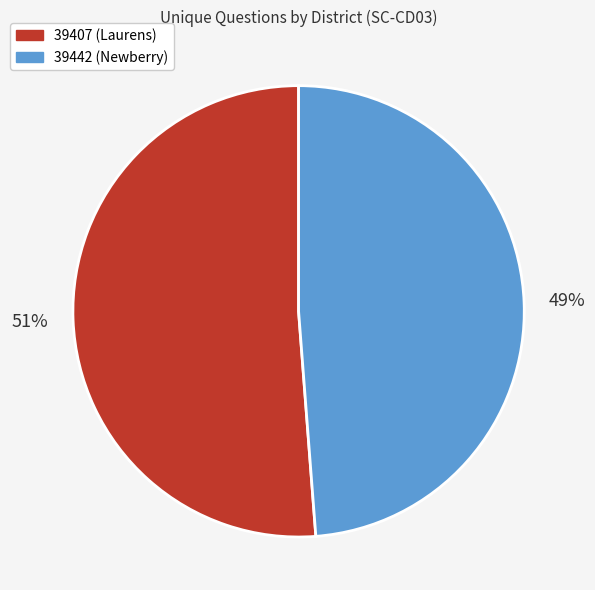

Is 39407 (Laurens) the majority of the pie?

Yes